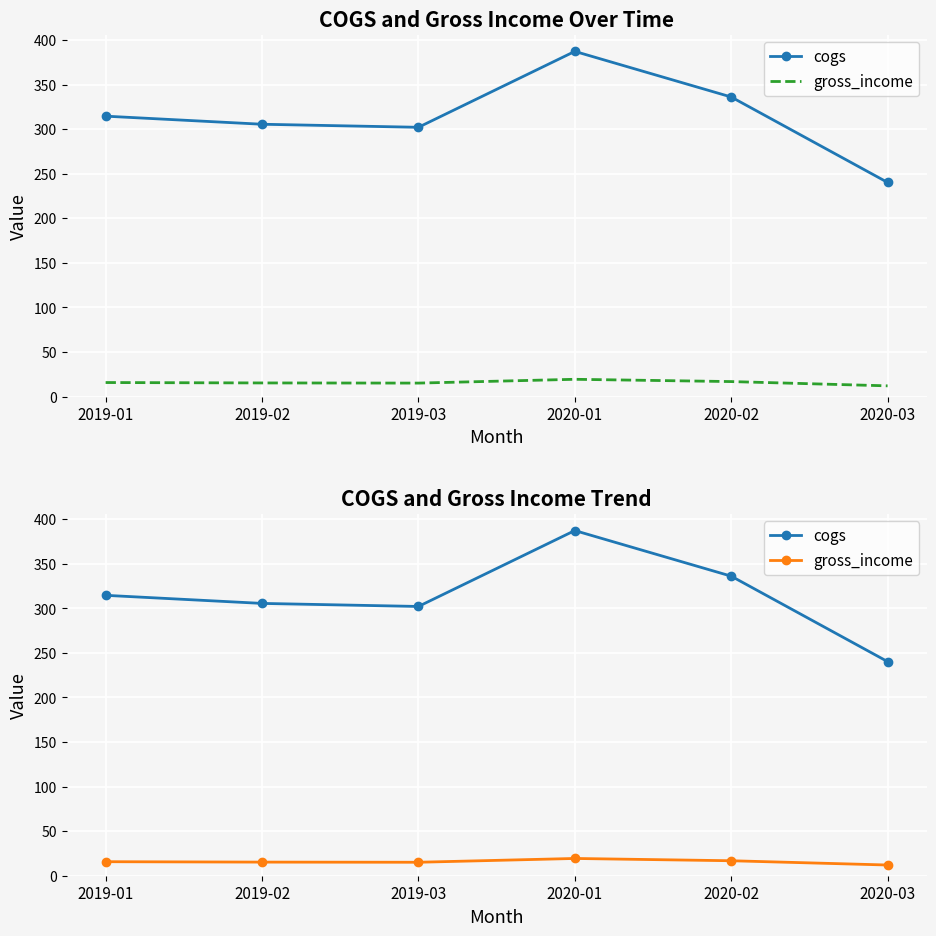

At which label does gross_income reach its minimum?

2020-03